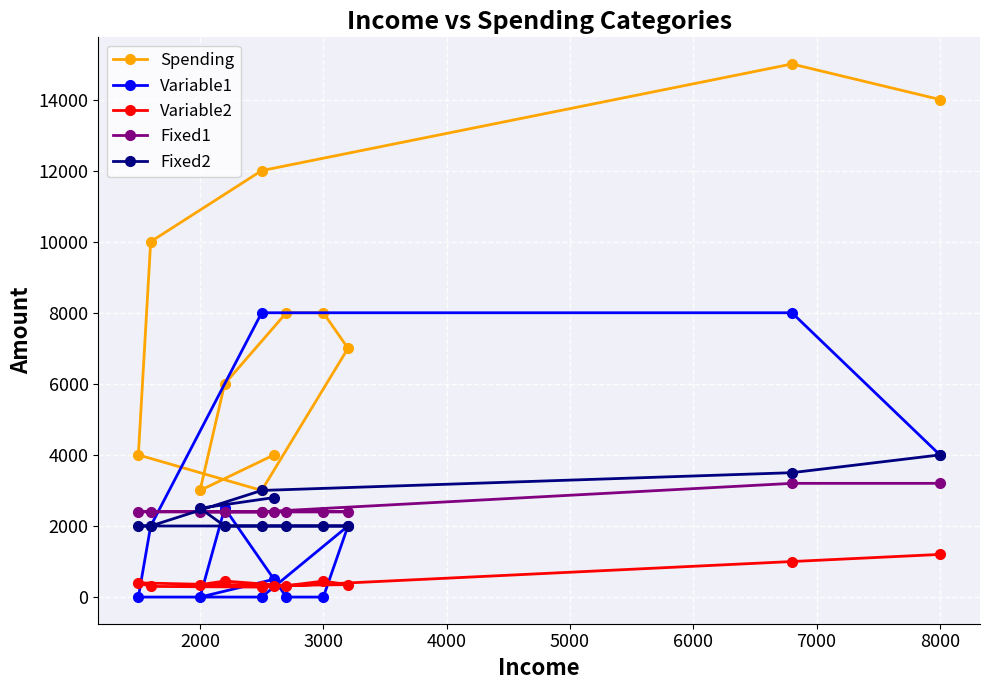

What position from the right is 4000?

9